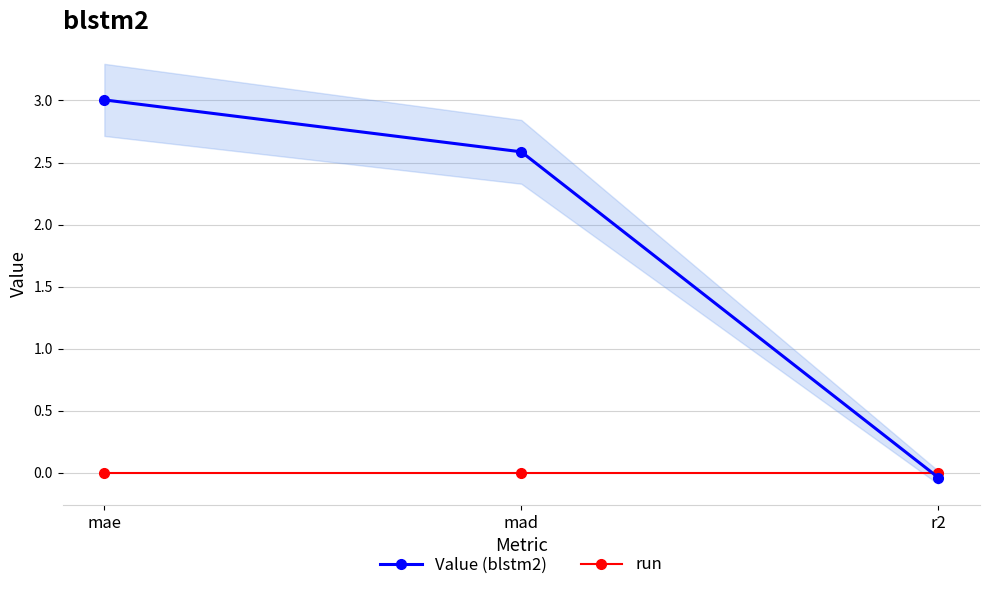

The Value (blstm2) series shows 0.8 at mad. True or false?

False